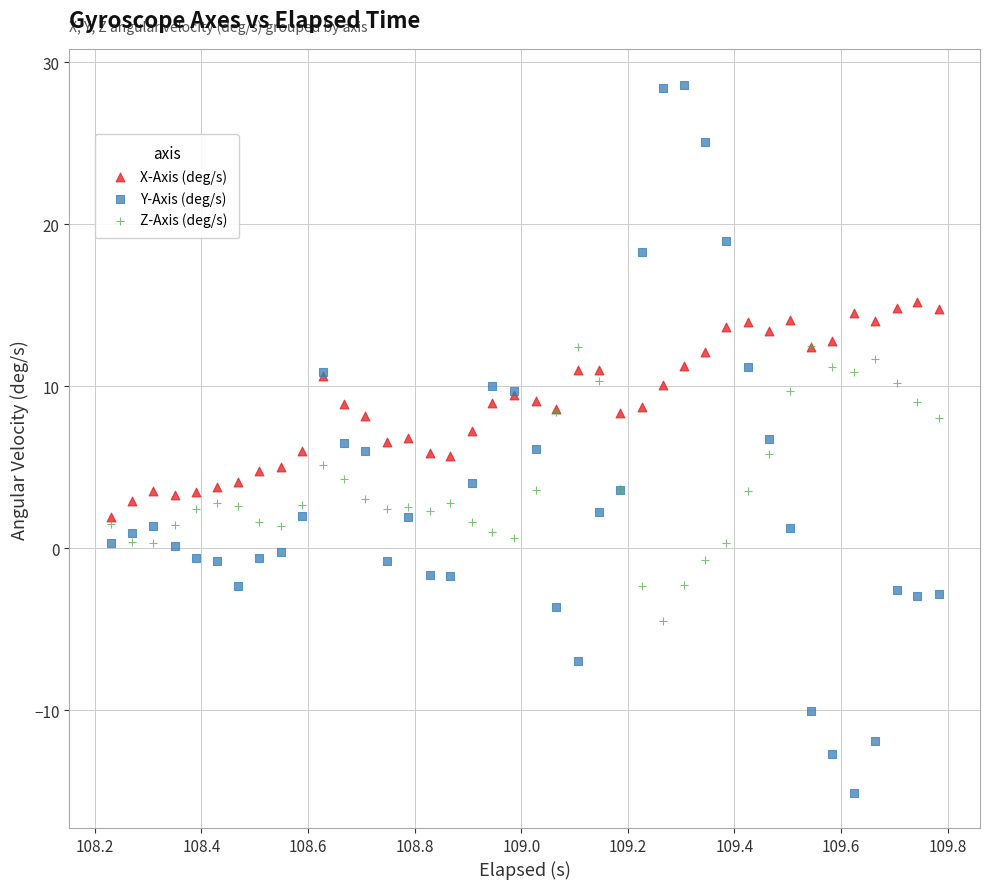

Which series contains the highest Y value?

Y-Axis (deg/s)